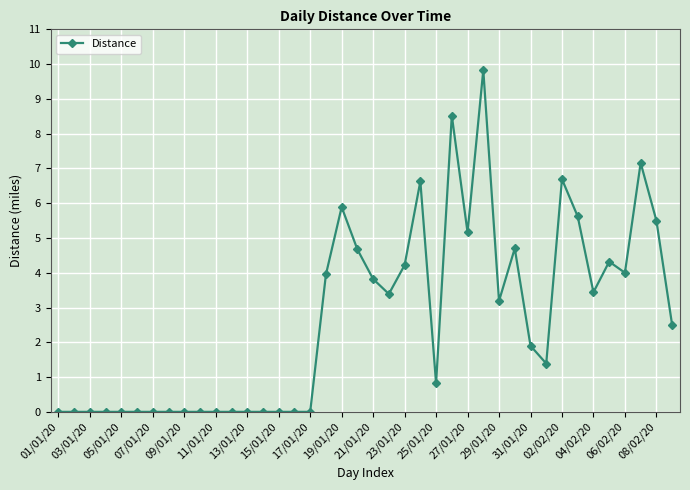

How many lines are shown in the chart?

1